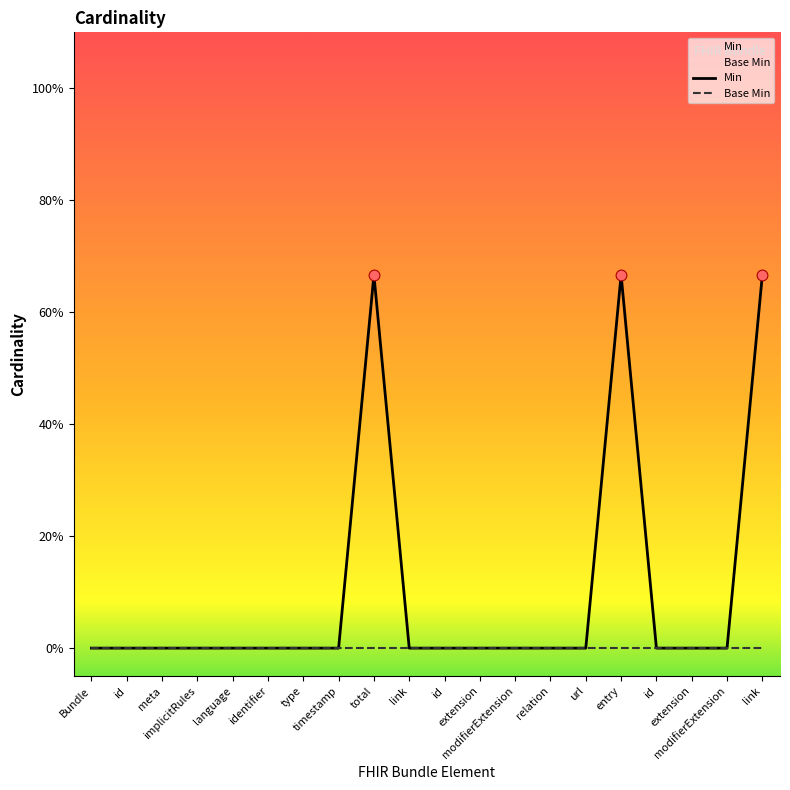

At which category is the sum across all series the highest?

total